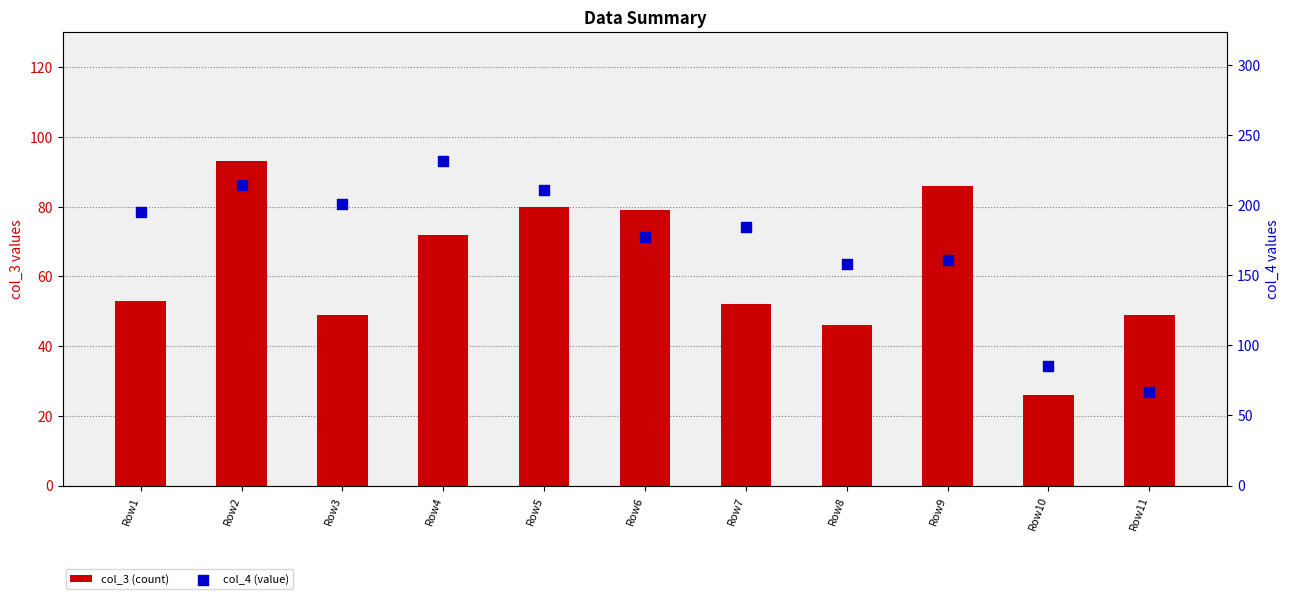

At how many categories does at least one series exceed 147?

9